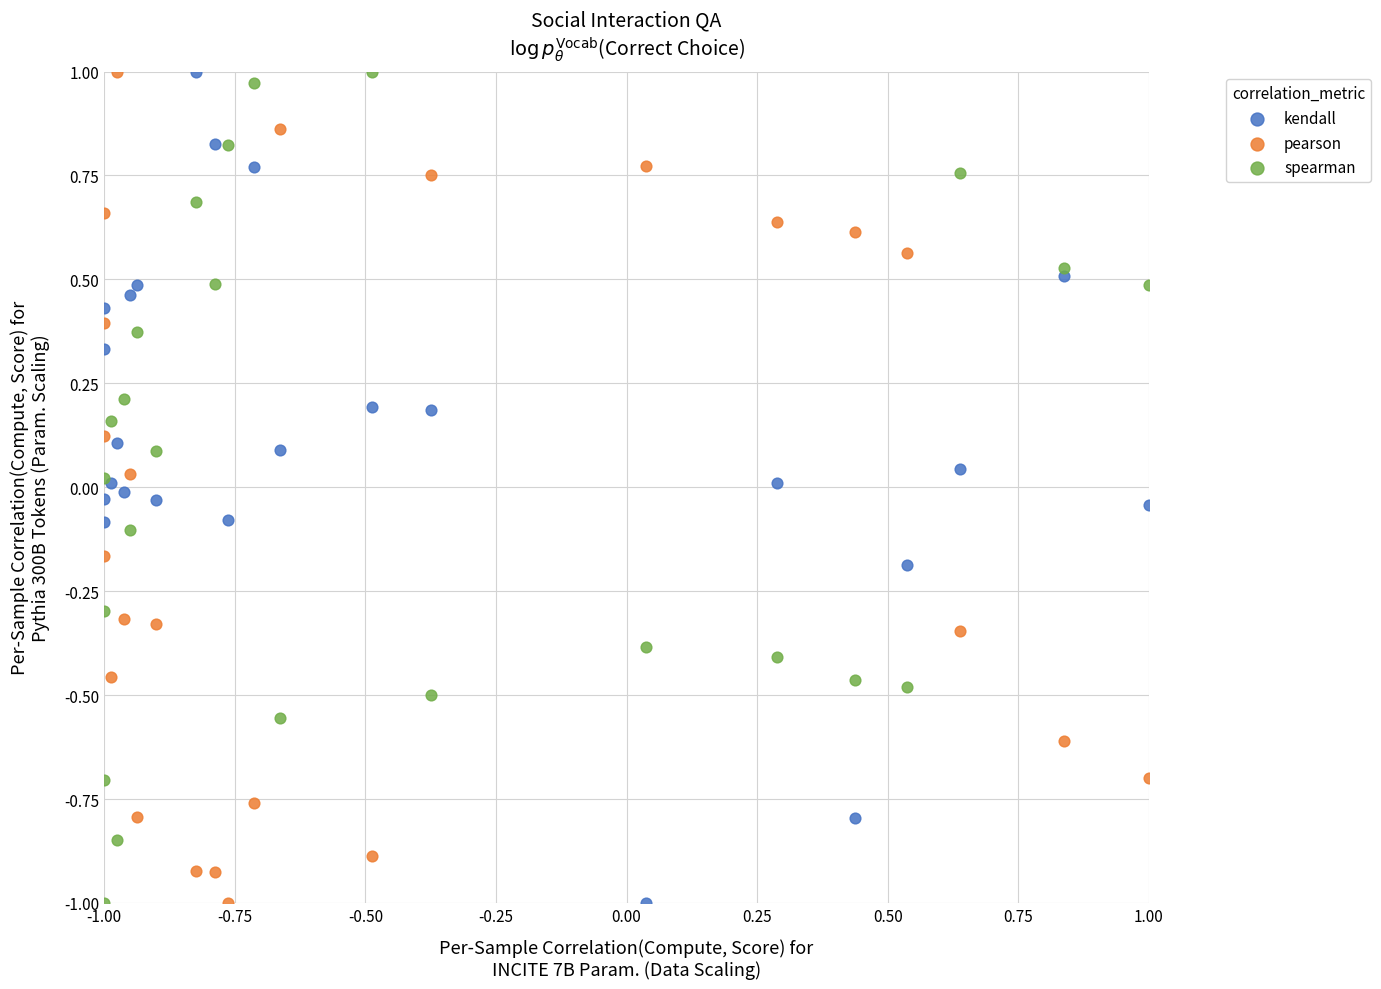

What is the X range (max minus min) for the scatter plot?

2.0